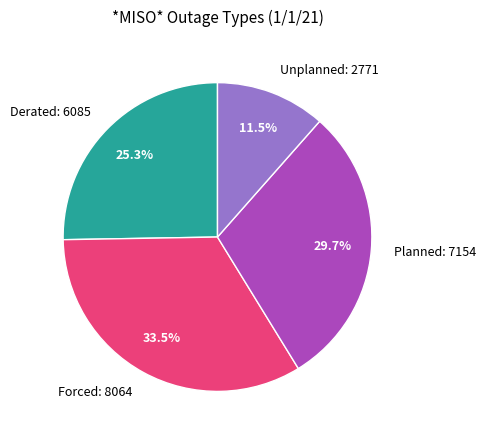

How much of the chart is everything except Forced?

66.5%